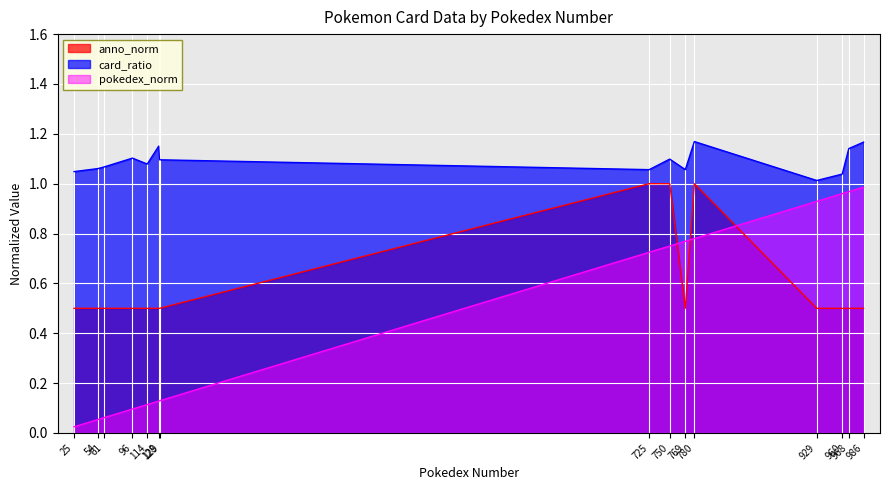

List the series in order of their overall mean, lowest first.

pokedex_norm, anno_norm, card_ratio